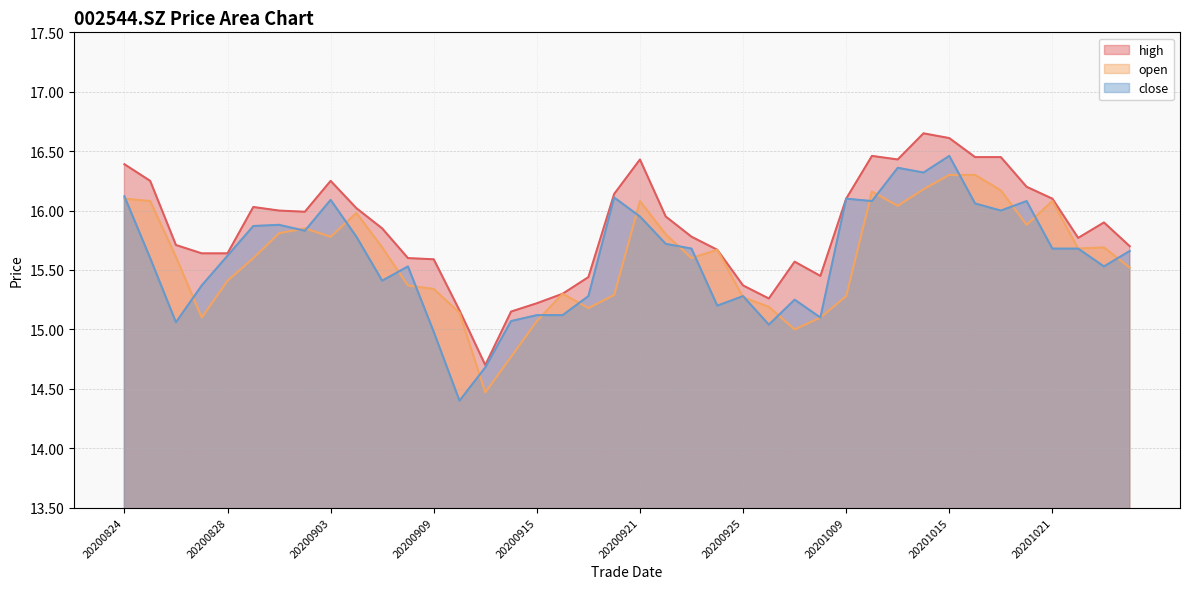

What is the difference between the maximum and minimum values in the close series?

2.1